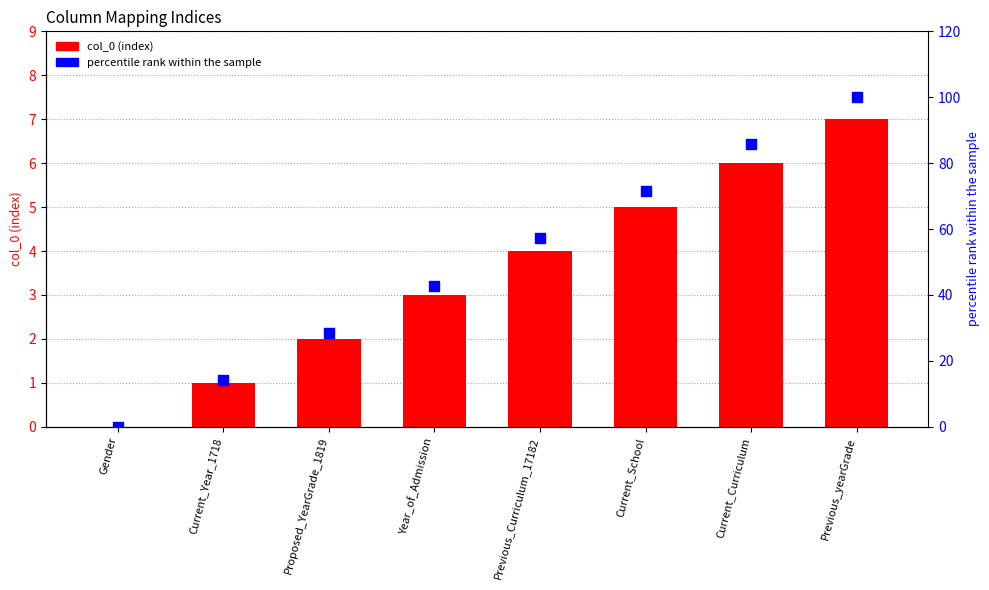

What is the total value across all series at Current_Curriculum?

91.7